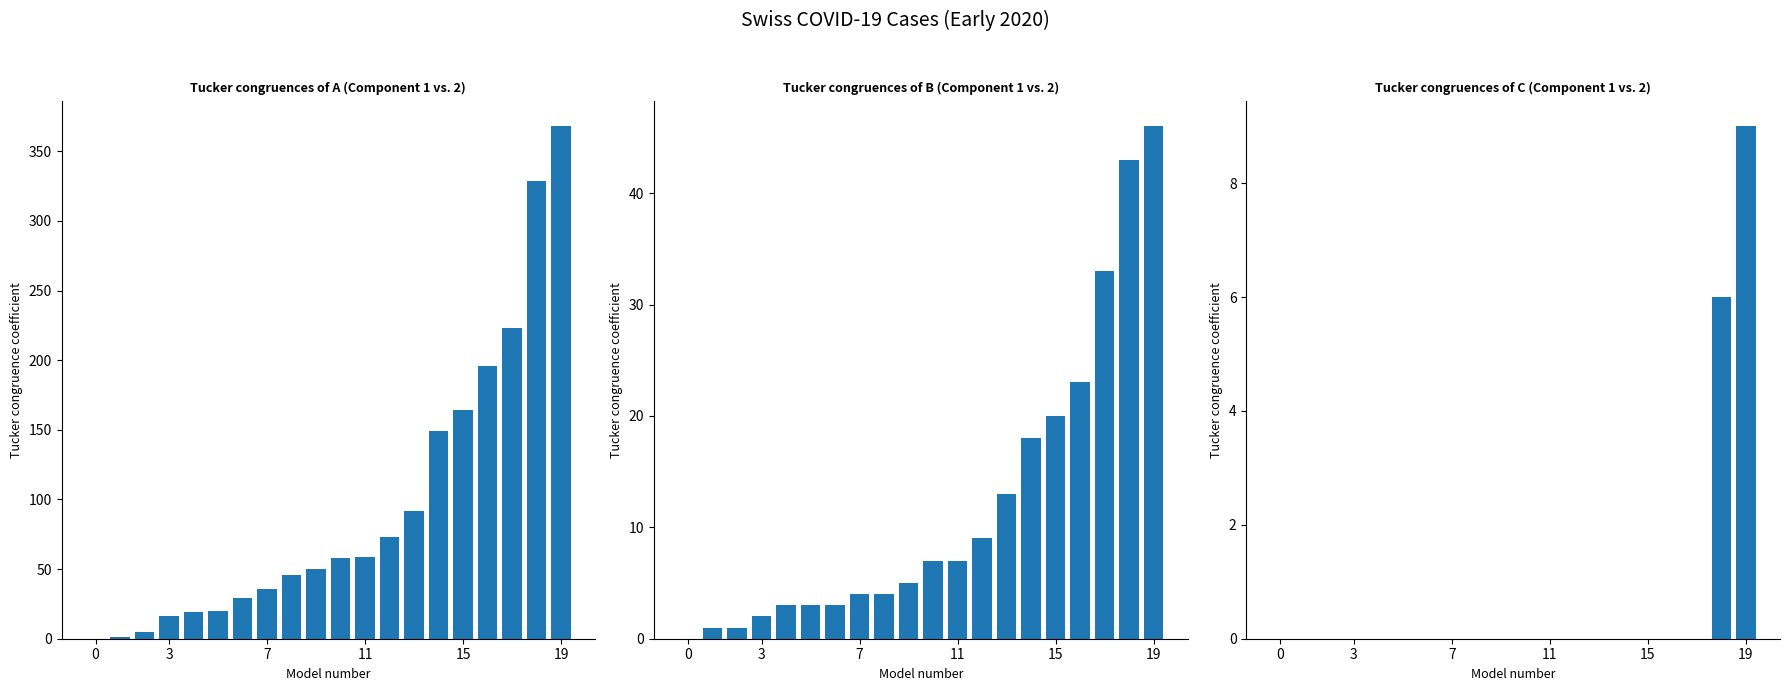

Where does the CH series first go above 58?

11